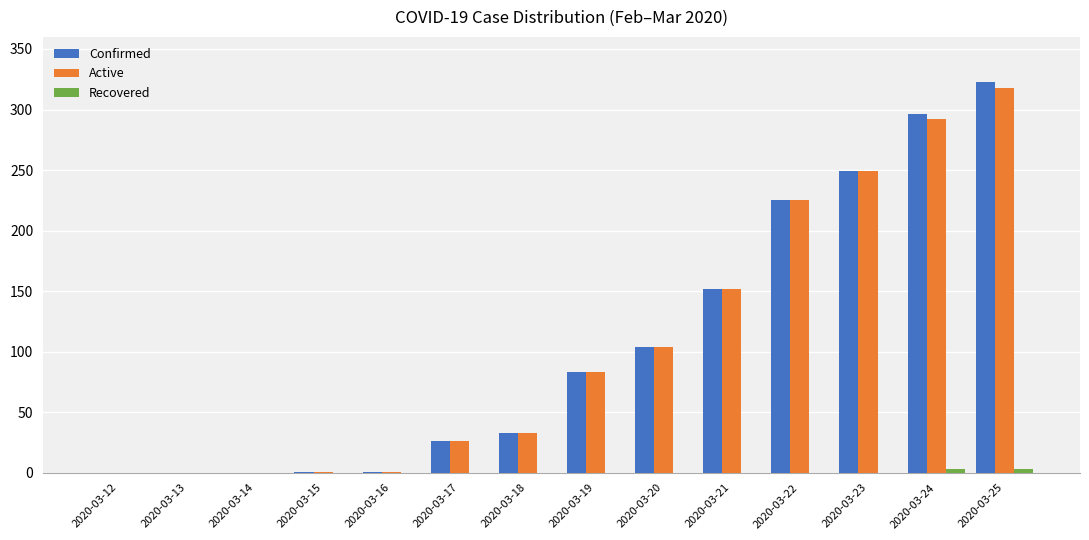

Where is Confirmed nearest to the value 161?

2020-03-21